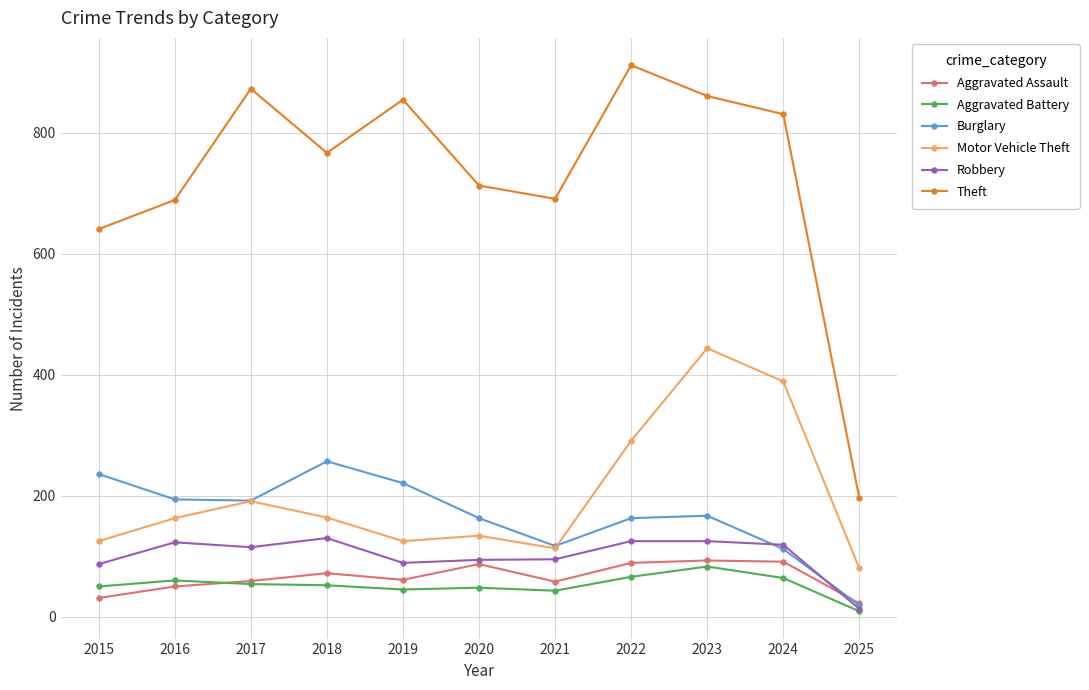

What value does the Aggravated Assault series have at 2021?

58